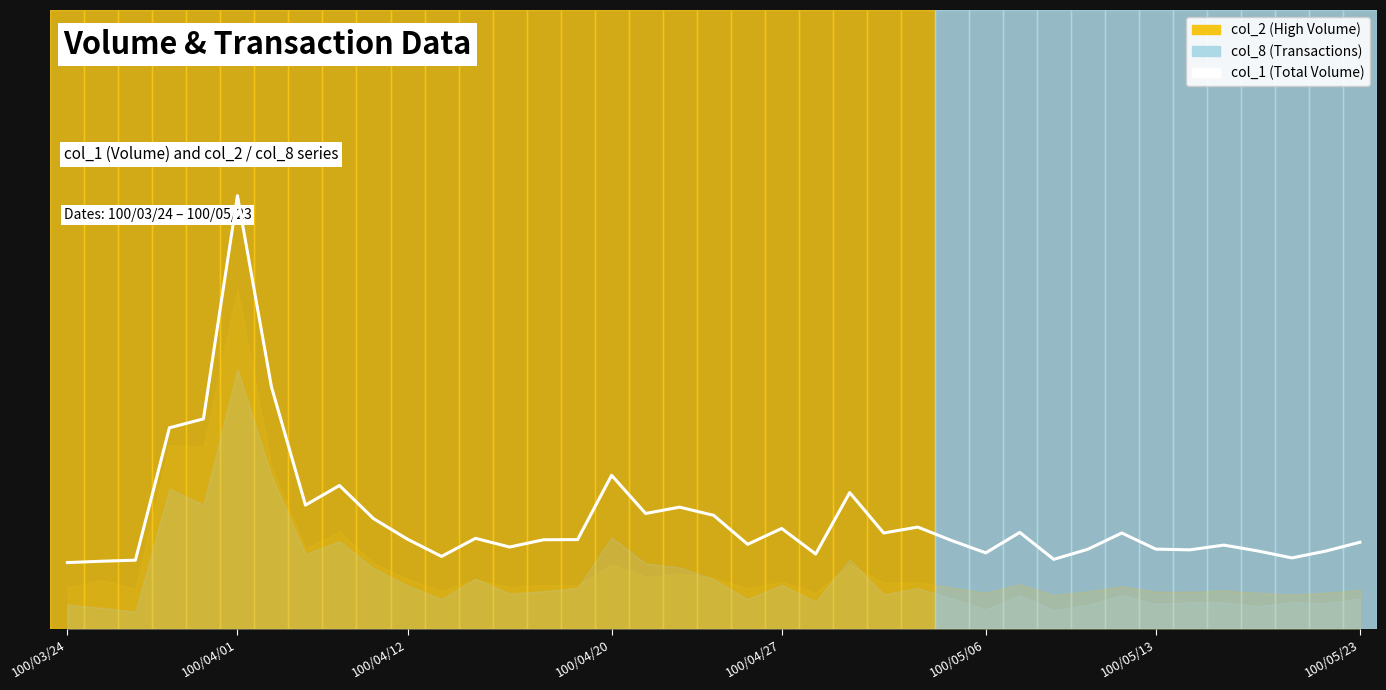

What is the label of the 15th point from the left?

14